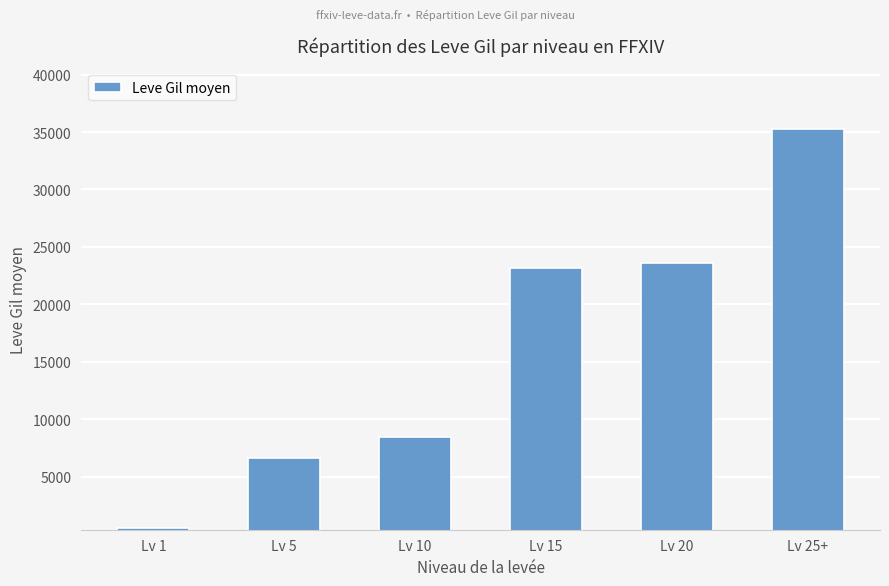

What is the difference between the maximum and second lowest values?

28606.7